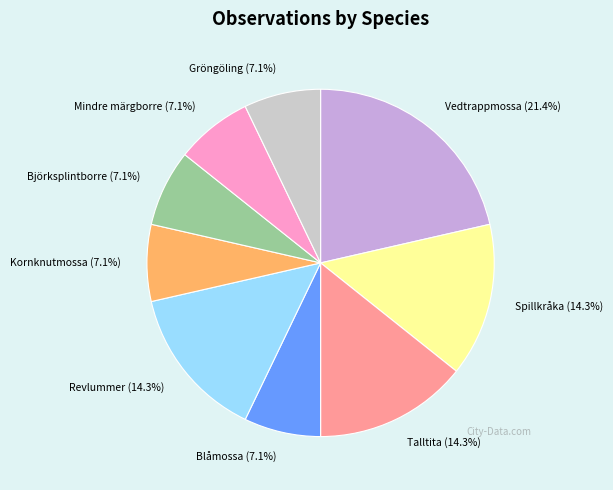

How many segments does this pie chart have?

9